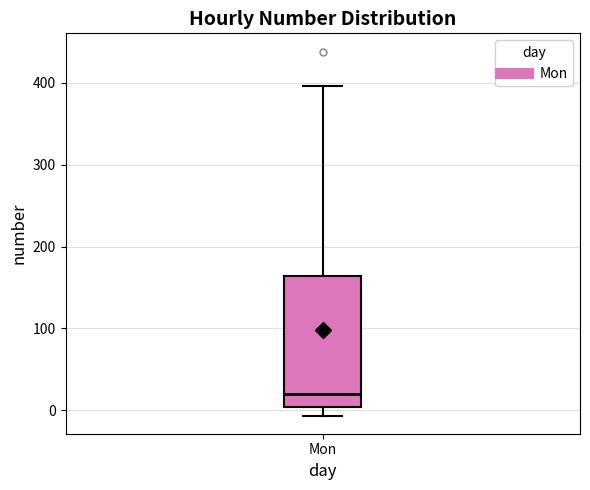

Where is the lower edge of the box for Mon on the y-axis? The values are not printed on the chart, so give them approximately, as read against the axis.

0